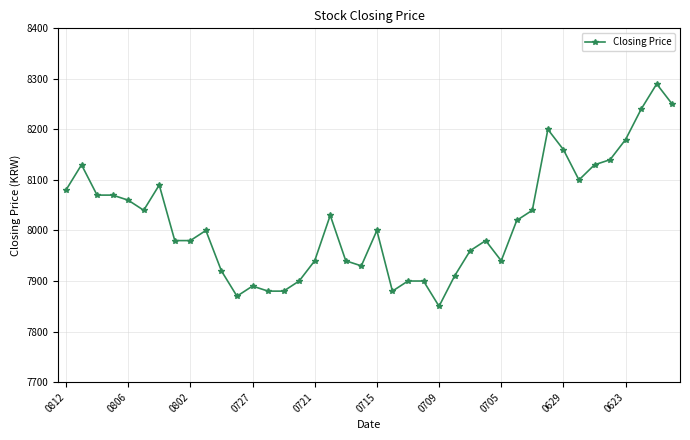

What is the greatest value displayed?

8290